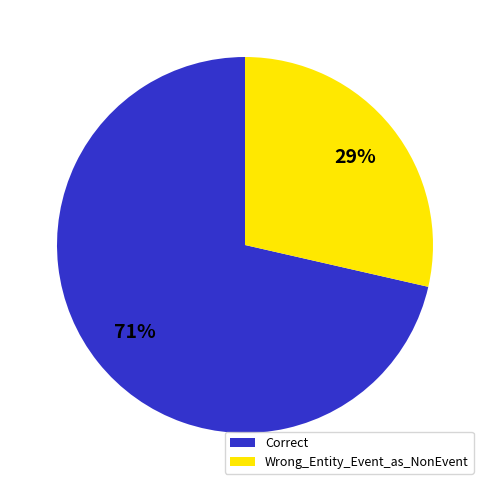

How many segments does this pie chart have?

2